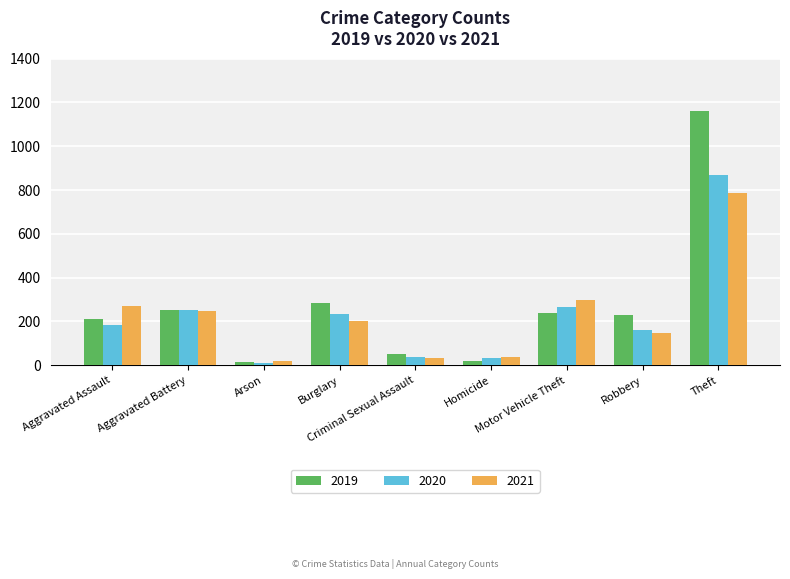

What is the difference between the maximum and second lowest values in the 2020 series?

839